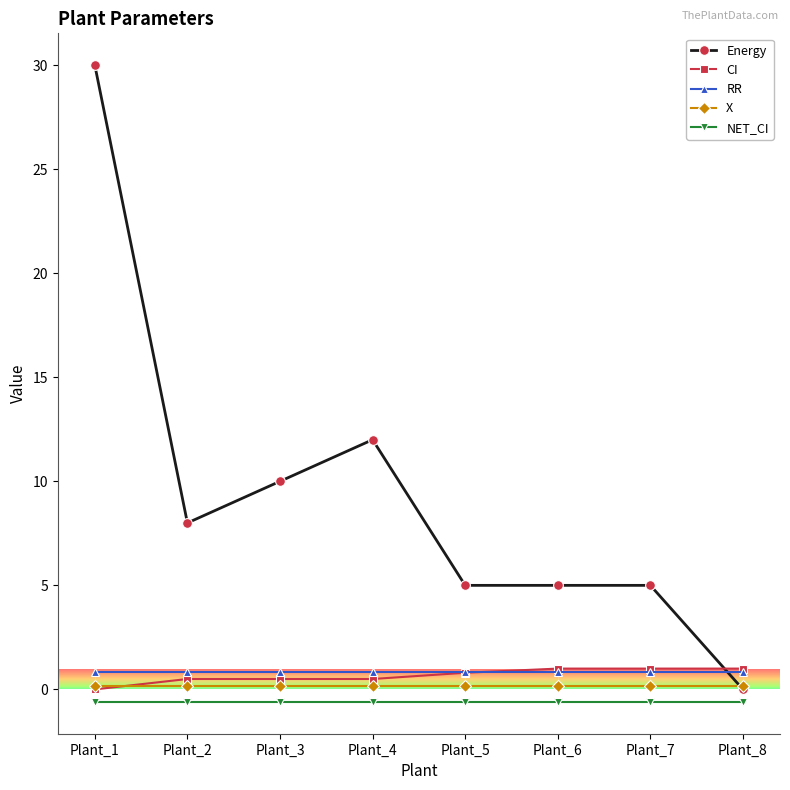

At which category does Energy reach its first local peak?

Plant_4